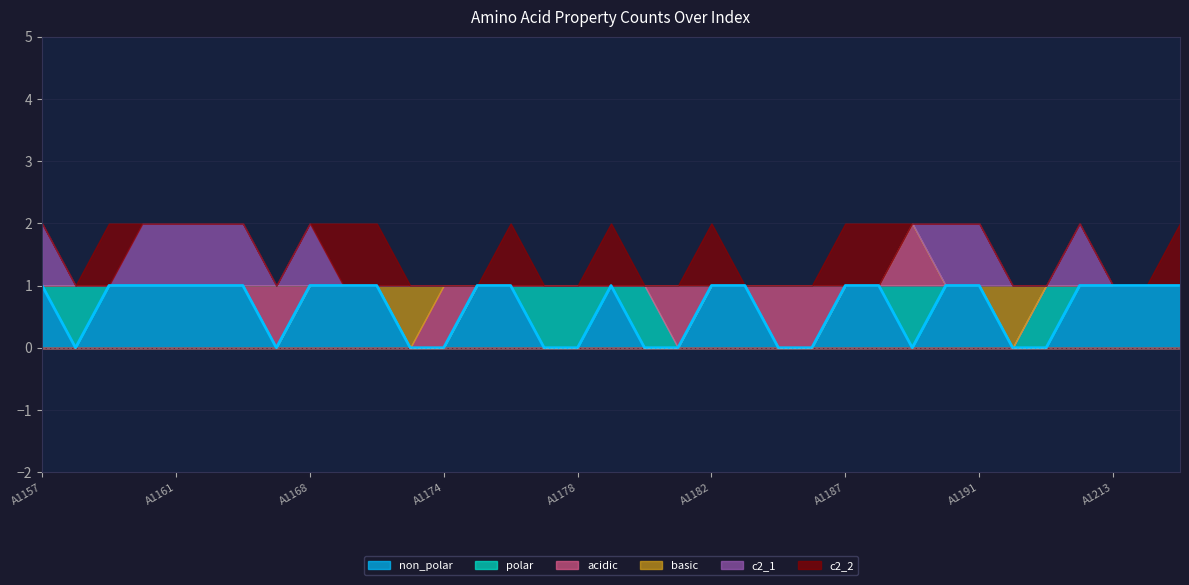

True or false: c2_1 has a value of 0 at A1177.

False